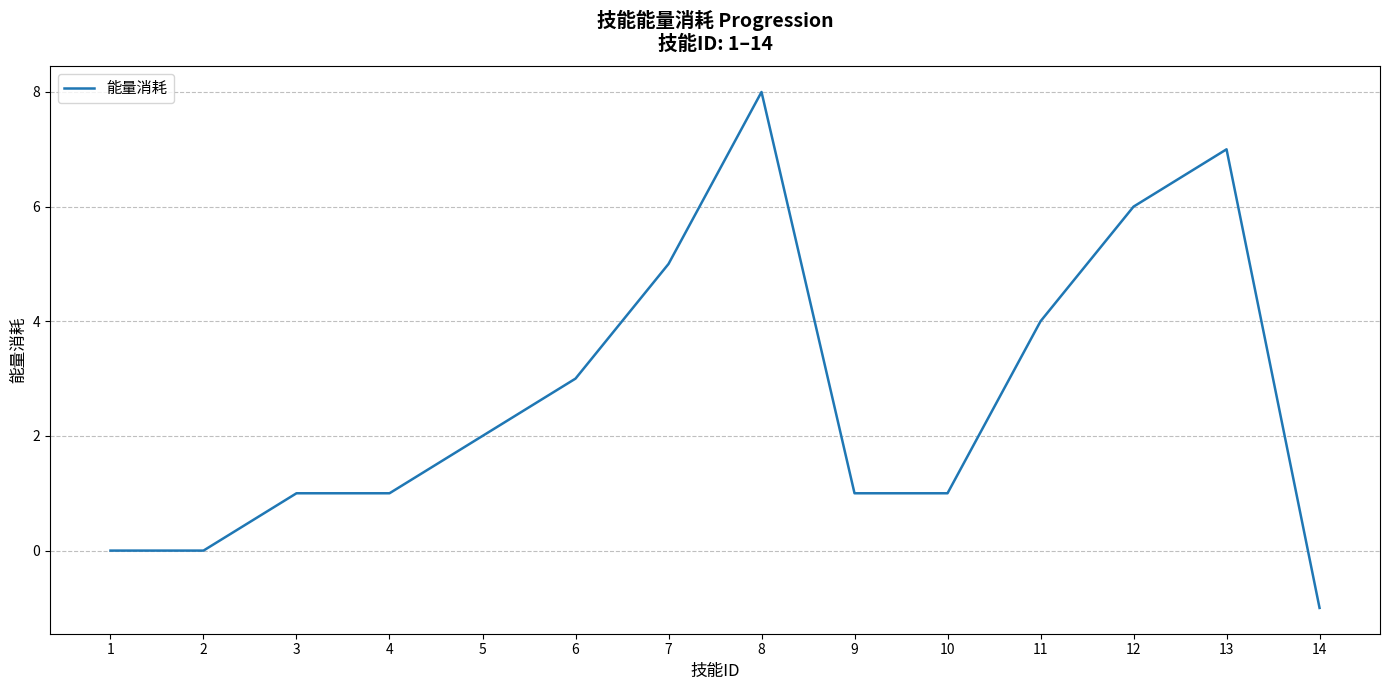

Does the chart display data point markers on the line(s)?

No